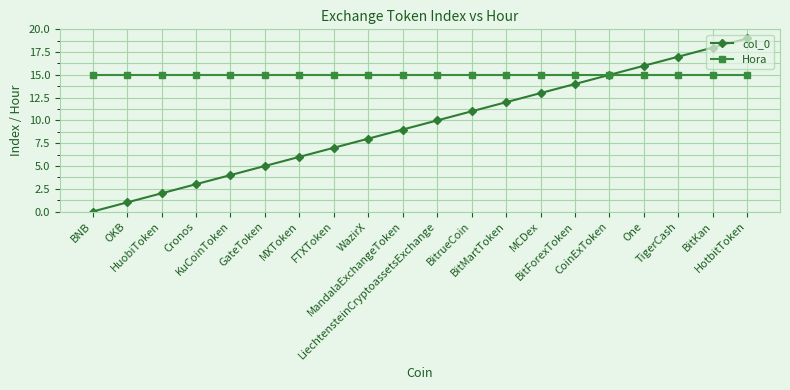

Which label corresponds to the smallest value in the chart?

BNB